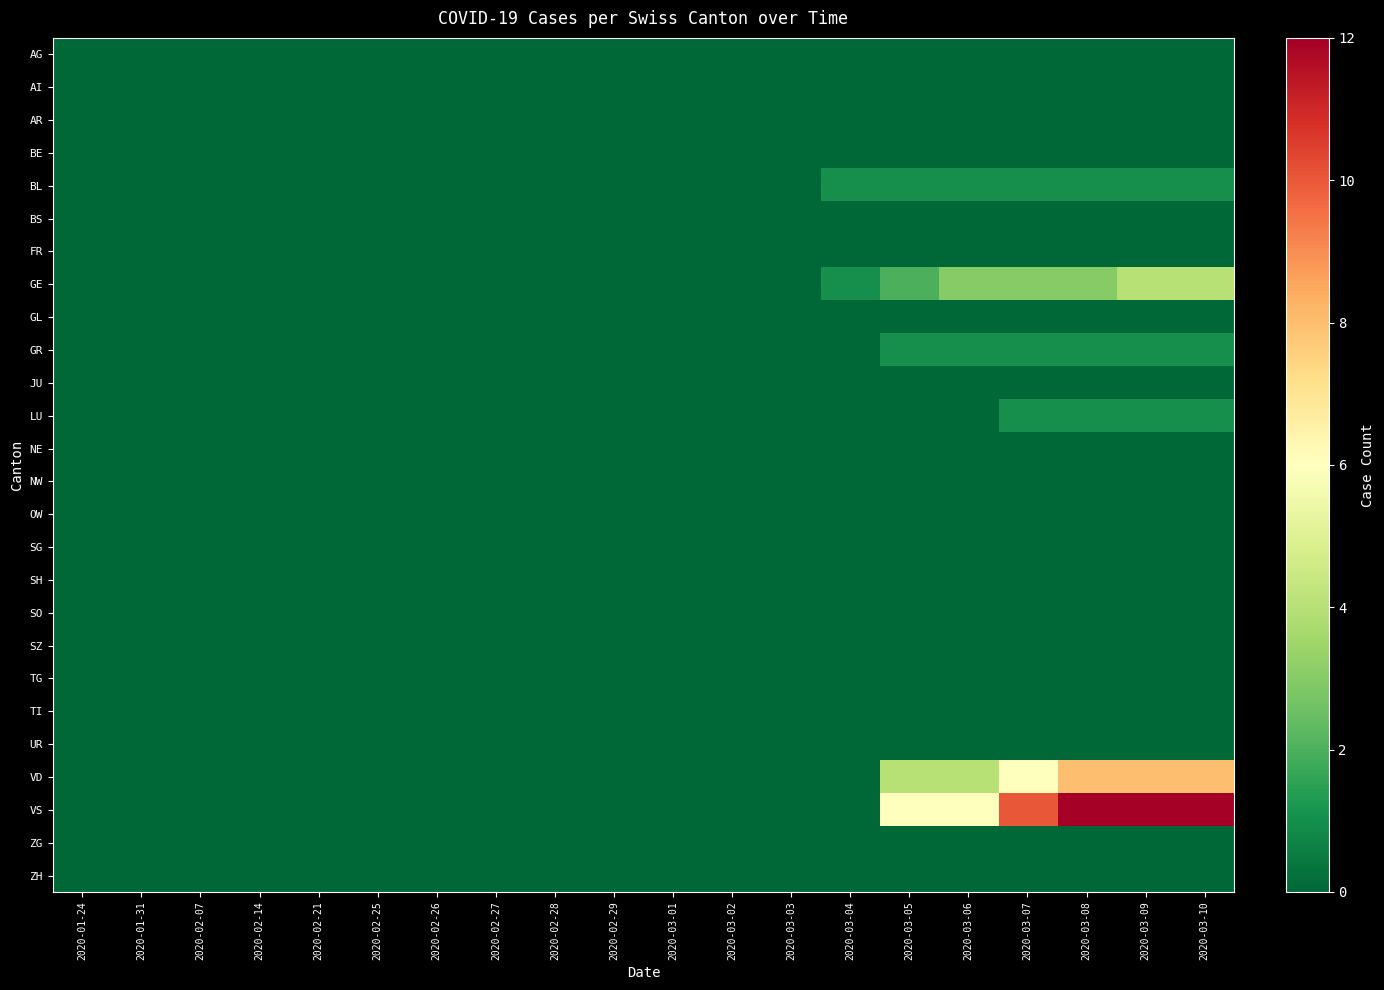

Reading right to left, extract all data points from this chart.

AG: 2020-03-10=0	2020-03-09=0	2020-03-08=0	2020-03-07=0	2020-03-06=0	2020-03-05=0	2020-03-04=0	2020-03-03=0	2020-03-02=0	2020-03-01=0	2020-02-29=0	2020-02-28=0	2020-02-27=0	2020-02-26=0	2020-02-25=0	2020-02-21=0	2020-02-14=0	2020-02-07=0	2020-01-31=0	2020-01-24=0
AI: 2020-03-10=0	2020-03-09=0	2020-03-08=0	2020-03-07=0	2020-03-06=0	2020-03-05=0	2020-03-04=0	2020-03-03=0	2020-03-02=0	2020-03-01=0	2020-02-29=0	2020-02-28=0	2020-02-27=0	2020-02-26=0	2020-02-25=0	2020-02-21=0	2020-02-14=0	2020-02-07=0	2020-01-31=0	2020-01-24=0
AR: 2020-03-10=0	2020-03-09=0	2020-03-08=0	2020-03-07=0	2020-03-06=0	2020-03-05=0	2020-03-04=0	2020-03-03=0	2020-03-02=0	2020-03-01=0	2020-02-29=0	2020-02-28=0	2020-02-27=0	2020-02-26=0	2020-02-25=0	2020-02-21=0	2020-02-14=0	2020-02-07=0	2020-01-31=0	2020-01-24=0
BE: 2020-03-10=0	2020-03-09=0	2020-03-08=0	2020-03-07=0	2020-03-06=0	2020-03-05=0	2020-03-04=0	2020-03-03=0	2020-03-02=0	2020-03-01=0	2020-02-29=0	2020-02-28=0	2020-02-27=0	2020-02-26=0	2020-02-25=0	2020-02-21=0	2020-02-14=0	2020-02-07=0	2020-01-31=0	2020-01-24=0
BL: 2020-03-10=1	2020-03-09=1	2020-03-08=1	2020-03-07=1	2020-03-06=1	2020-03-05=1	2020-03-04=1	2020-03-03=0	2020-03-02=0	2020-03-01=0	2020-02-29=0	2020-02-28=0	2020-02-27=0	2020-02-26=0	2020-02-25=0	2020-02-21=0	2020-02-14=0	2020-02-07=0	2020-01-31=0	2020-01-24=0
BS: 2020-03-10=0	2020-03-09=0	2020-03-08=0	2020-03-07=0	2020-03-06=0	2020-03-05=0	2020-03-04=0	2020-03-03=0	2020-03-02=0	2020-03-01=0	2020-02-29=0	2020-02-28=0	2020-02-27=0	2020-02-26=0	2020-02-25=0	2020-02-21=0	2020-02-14=0	2020-02-07=0	2020-01-31=0	2020-01-24=0
FR: 2020-03-10=0	2020-03-09=0	2020-03-08=0	2020-03-07=0	2020-03-06=0	2020-03-05=0	2020-03-04=0	2020-03-03=0	2020-03-02=0	2020-03-01=0	2020-02-29=0	2020-02-28=0	2020-02-27=0	2020-02-26=0	2020-02-25=0	2020-02-21=0	2020-02-14=0	2020-02-07=0	2020-01-31=0	2020-01-24=0
GE: 2020-03-10=4	2020-03-09=4	2020-03-08=3	2020-03-07=3	2020-03-06=3	2020-03-05=2	2020-03-04=1	2020-03-03=0	2020-03-02=0	2020-03-01=0	2020-02-29=0	2020-02-28=0	2020-02-27=0	2020-02-26=0	2020-02-25=0	2020-02-21=0	2020-02-14=0	2020-02-07=0	2020-01-31=0	2020-01-24=0
GL: 2020-03-10=0	2020-03-09=0	2020-03-08=0	2020-03-07=0	2020-03-06=0	2020-03-05=0	2020-03-04=0	2020-03-03=0	2020-03-02=0	2020-03-01=0	2020-02-29=0	2020-02-28=0	2020-02-27=0	2020-02-26=0	2020-02-25=0	2020-02-21=0	2020-02-14=0	2020-02-07=0	2020-01-31=0	2020-01-24=0
GR: 2020-03-10=1	2020-03-09=1	2020-03-08=1	2020-03-07=1	2020-03-06=1	2020-03-05=1	2020-03-04=0	2020-03-03=0	2020-03-02=0	2020-03-01=0	2020-02-29=0	2020-02-28=0	2020-02-27=0	2020-02-26=0	2020-02-25=0	2020-02-21=0	2020-02-14=0	2020-02-07=0	2020-01-31=0	2020-01-24=0
JU: 2020-03-10=0	2020-03-09=0	2020-03-08=0	2020-03-07=0	2020-03-06=0	2020-03-05=0	2020-03-04=0	2020-03-03=0	2020-03-02=0	2020-03-01=0	2020-02-29=0	2020-02-28=0	2020-02-27=0	2020-02-26=0	2020-02-25=0	2020-02-21=0	2020-02-14=0	2020-02-07=0	2020-01-31=0	2020-01-24=0
LU: 2020-03-10=1	2020-03-09=1	2020-03-08=1	2020-03-07=1	2020-03-06=0	2020-03-05=0	2020-03-04=0	2020-03-03=0	2020-03-02=0	2020-03-01=0	2020-02-29=0	2020-02-28=0	2020-02-27=0	2020-02-26=0	2020-02-25=0	2020-02-21=0	2020-02-14=0	2020-02-07=0	2020-01-31=0	2020-01-24=0
NE: 2020-03-10=0	2020-03-09=0	2020-03-08=0	2020-03-07=0	2020-03-06=0	2020-03-05=0	2020-03-04=0	2020-03-03=0	2020-03-02=0	2020-03-01=0	2020-02-29=0	2020-02-28=0	2020-02-27=0	2020-02-26=0	2020-02-25=0	2020-02-21=0	2020-02-14=0	2020-02-07=0	2020-01-31=0	2020-01-24=0
NW: 2020-03-10=0	2020-03-09=0	2020-03-08=0	2020-03-07=0	2020-03-06=0	2020-03-05=0	2020-03-04=0	2020-03-03=0	2020-03-02=0	2020-03-01=0	2020-02-29=0	2020-02-28=0	2020-02-27=0	2020-02-26=0	2020-02-25=0	2020-02-21=0	2020-02-14=0	2020-02-07=0	2020-01-31=0	2020-01-24=0
OW: 2020-03-10=0	2020-03-09=0	2020-03-08=0	2020-03-07=0	2020-03-06=0	2020-03-05=0	2020-03-04=0	2020-03-03=0	2020-03-02=0	2020-03-01=0	2020-02-29=0	2020-02-28=0	2020-02-27=0	2020-02-26=0	2020-02-25=0	2020-02-21=0	2020-02-14=0	2020-02-07=0	2020-01-31=0	2020-01-24=0
SG: 2020-03-10=0	2020-03-09=0	2020-03-08=0	2020-03-07=0	2020-03-06=0	2020-03-05=0	2020-03-04=0	2020-03-03=0	2020-03-02=0	2020-03-01=0	2020-02-29=0	2020-02-28=0	2020-02-27=0	2020-02-26=0	2020-02-25=0	2020-02-21=0	2020-02-14=0	2020-02-07=0	2020-01-31=0	2020-01-24=0
SH: 2020-03-10=0	2020-03-09=0	2020-03-08=0	2020-03-07=0	2020-03-06=0	2020-03-05=0	2020-03-04=0	2020-03-03=0	2020-03-02=0	2020-03-01=0	2020-02-29=0	2020-02-28=0	2020-02-27=0	2020-02-26=0	2020-02-25=0	2020-02-21=0	2020-02-14=0	2020-02-07=0	2020-01-31=0	2020-01-24=0
SO: 2020-03-10=0	2020-03-09=0	2020-03-08=0	2020-03-07=0	2020-03-06=0	2020-03-05=0	2020-03-04=0	2020-03-03=0	2020-03-02=0	2020-03-01=0	2020-02-29=0	2020-02-28=0	2020-02-27=0	2020-02-26=0	2020-02-25=0	2020-02-21=0	2020-02-14=0	2020-02-07=0	2020-01-31=0	2020-01-24=0
SZ: 2020-03-10=0	2020-03-09=0	2020-03-08=0	2020-03-07=0	2020-03-06=0	2020-03-05=0	2020-03-04=0	2020-03-03=0	2020-03-02=0	2020-03-01=0	2020-02-29=0	2020-02-28=0	2020-02-27=0	2020-02-26=0	2020-02-25=0	2020-02-21=0	2020-02-14=0	2020-02-07=0	2020-01-31=0	2020-01-24=0
TG: 2020-03-10=0	2020-03-09=0	2020-03-08=0	2020-03-07=0	2020-03-06=0	2020-03-05=0	2020-03-04=0	2020-03-03=0	2020-03-02=0	2020-03-01=0	2020-02-29=0	2020-02-28=0	2020-02-27=0	2020-02-26=0	2020-02-25=0	2020-02-21=0	2020-02-14=0	2020-02-07=0	2020-01-31=0	2020-01-24=0
TI: 2020-03-10=0	2020-03-09=0	2020-03-08=0	2020-03-07=0	2020-03-06=0	2020-03-05=0	2020-03-04=0	2020-03-03=0	2020-03-02=0	2020-03-01=0	2020-02-29=0	2020-02-28=0	2020-02-27=0	2020-02-26=0	2020-02-25=0	2020-02-21=0	2020-02-14=0	2020-02-07=0	2020-01-31=0	2020-01-24=0
UR: 2020-03-10=0	2020-03-09=0	2020-03-08=0	2020-03-07=0	2020-03-06=0	2020-03-05=0	2020-03-04=0	2020-03-03=0	2020-03-02=0	2020-03-01=0	2020-02-29=0	2020-02-28=0	2020-02-27=0	2020-02-26=0	2020-02-25=0	2020-02-21=0	2020-02-14=0	2020-02-07=0	2020-01-31=0	2020-01-24=0
VD: 2020-03-10=8	2020-03-09=8	2020-03-08=8	2020-03-07=6	2020-03-06=4	2020-03-05=4	2020-03-04=0	2020-03-03=0	2020-03-02=0	2020-03-01=0	2020-02-29=0	2020-02-28=0	2020-02-27=0	2020-02-26=0	2020-02-25=0	2020-02-21=0	2020-02-14=0	2020-02-07=0	2020-01-31=0	2020-01-24=0
VS: 2020-03-10=12	2020-03-09=12	2020-03-08=12	2020-03-07=10	2020-03-06=6	2020-03-05=6	2020-03-04=0	2020-03-03=0	2020-03-02=0	2020-03-01=0	2020-02-29=0	2020-02-28=0	2020-02-27=0	2020-02-26=0	2020-02-25=0	2020-02-21=0	2020-02-14=0	2020-02-07=0	2020-01-31=0	2020-01-24=0
ZG: 2020-03-10=0	2020-03-09=0	2020-03-08=0	2020-03-07=0	2020-03-06=0	2020-03-05=0	2020-03-04=0	2020-03-03=0	2020-03-02=0	2020-03-01=0	2020-02-29=0	2020-02-28=0	2020-02-27=0	2020-02-26=0	2020-02-25=0	2020-02-21=0	2020-02-14=0	2020-02-07=0	2020-01-31=0	2020-01-24=0
ZH: 2020-03-10=0	2020-03-09=0	2020-03-08=0	2020-03-07=0	2020-03-06=0	2020-03-05=0	2020-03-04=0	2020-03-03=0	2020-03-02=0	2020-03-01=0	2020-02-29=0	2020-02-28=0	2020-02-27=0	2020-02-26=0	2020-02-25=0	2020-02-21=0	2020-02-14=0	2020-02-07=0	2020-01-31=0	2020-01-24=0